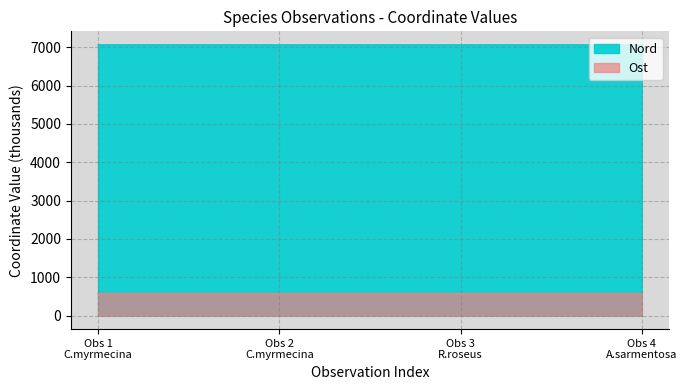

Is it true that Nord equals 7062.0 at Obs 2 C.myrmecina?

True